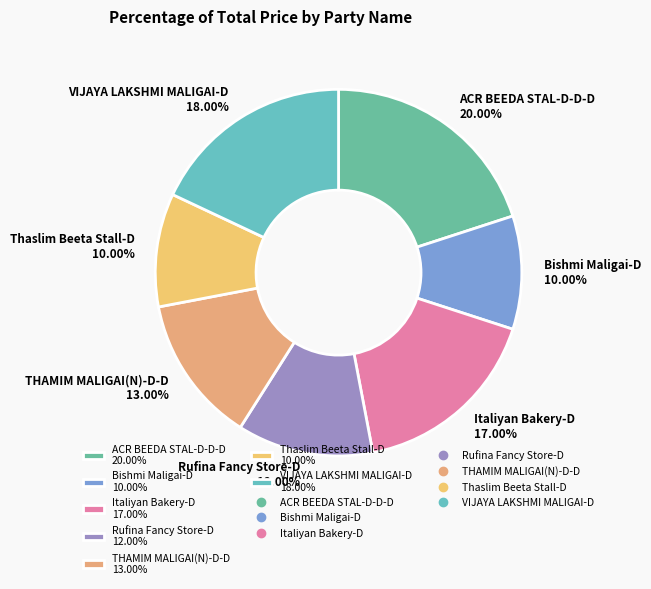

To the nearest percent, what portion does THAMIM MALIGAI(N)-D-D represent?

13%